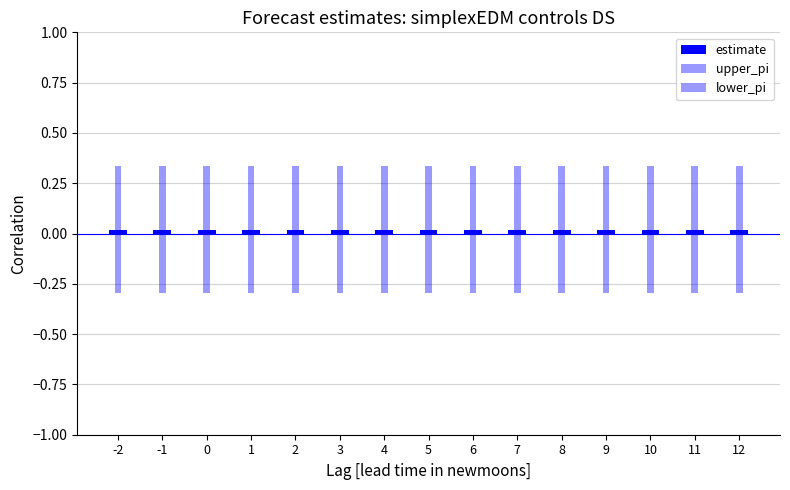

Reading right to left, list all the values displayed in this chart.

estimate: 0.0	0.0	0.0	0.0	0.0	0.0	0.0	0.0	0.0	0.0	0.0	0.0	0.0	0.0	0.0
upper_pi: 0.3	0.3	0.3	0.3	0.3	0.3	0.3	0.3	0.3	0.3	0.3	0.3	0.3	0.3	0.3
lower_pi: -0.3	-0.3	-0.3	-0.3	-0.3	-0.3	-0.3	-0.3	-0.3	-0.3	-0.3	-0.3	-0.3	-0.3	-0.3